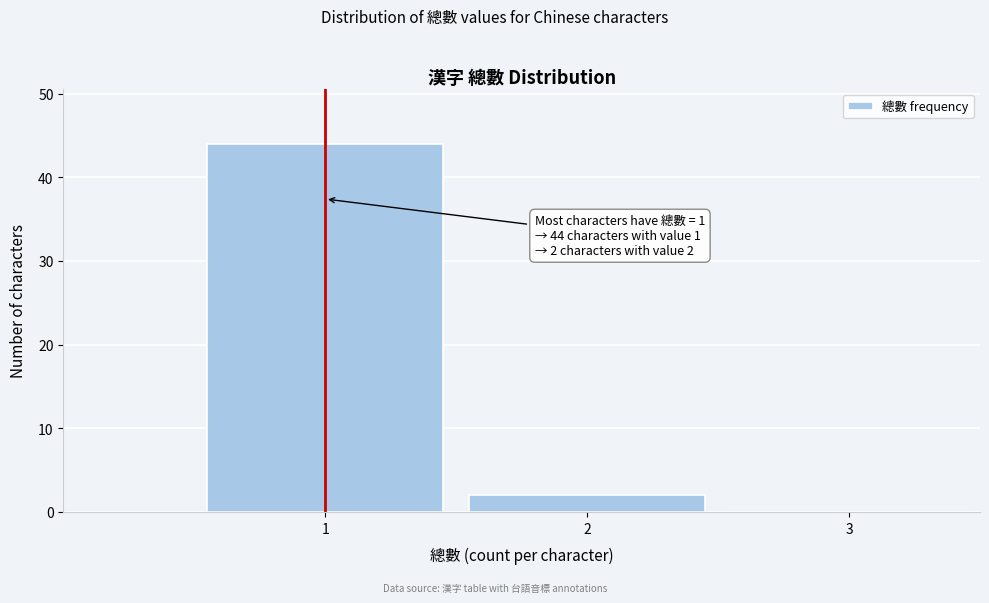

Which range on the x-axis has the tallest bar?

0.5 to 1.5